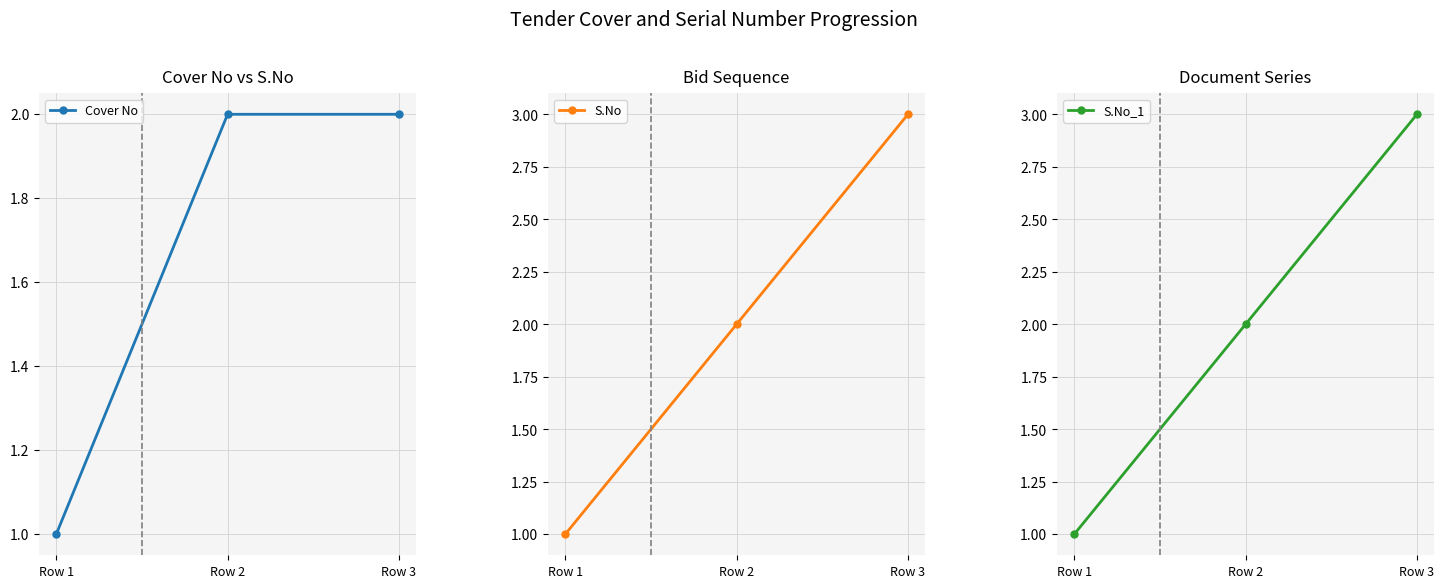

What is the maximum value for S.No_1?

3